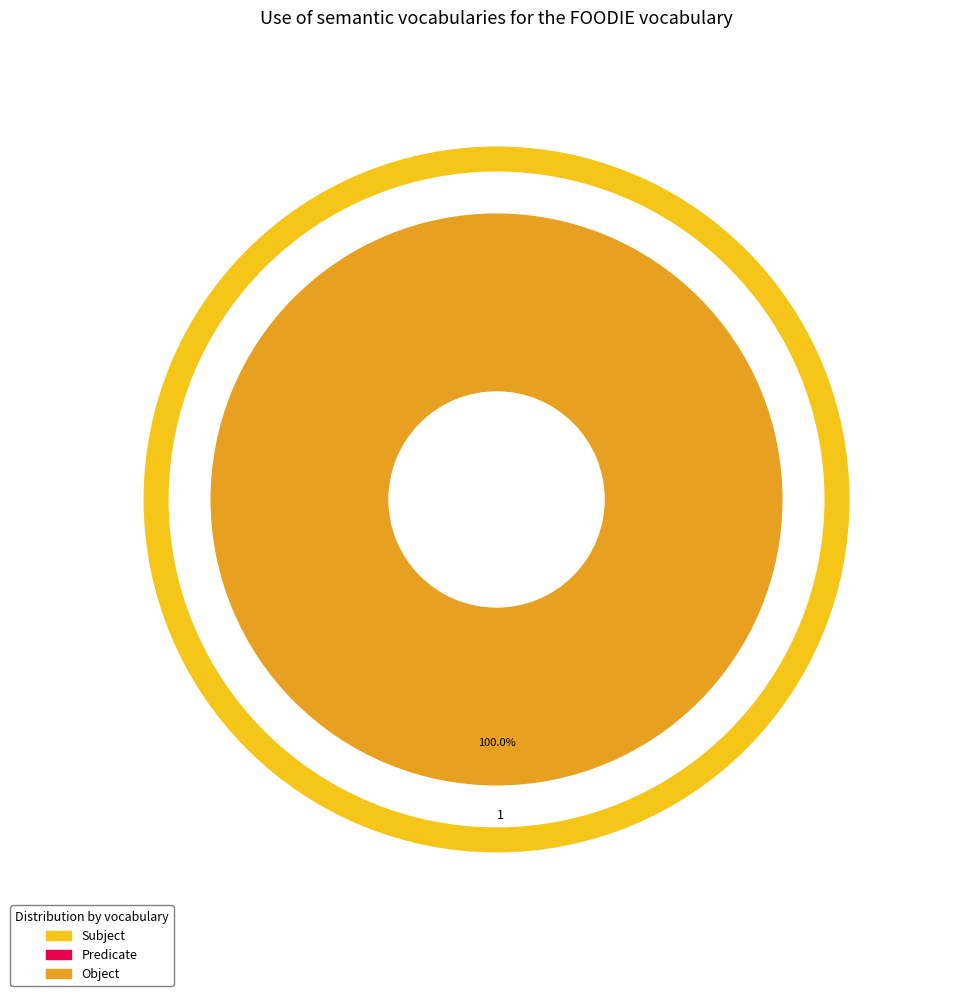

To the nearest percent, what portion does 1 represent?

100%